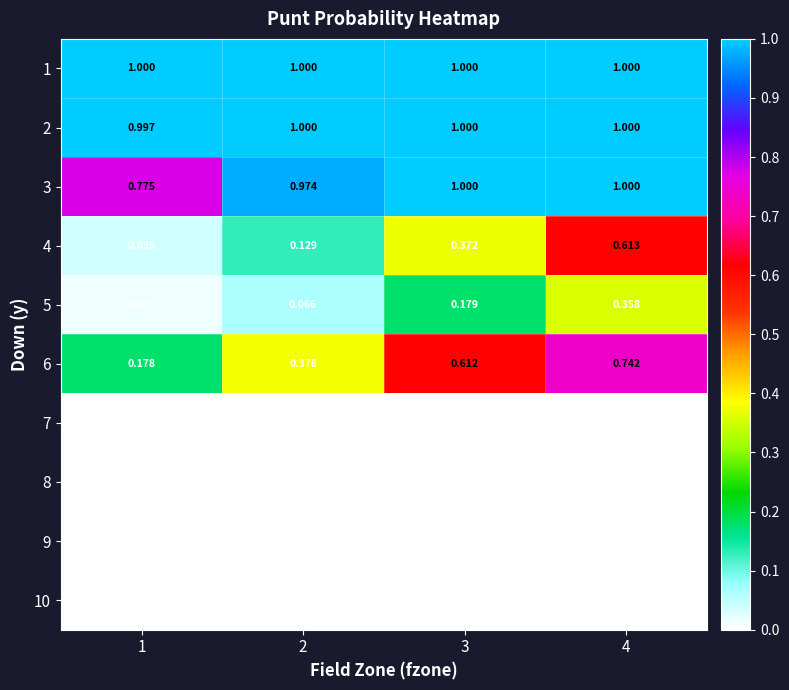

Is the value of 4 at 4 greater than the value of 2 at 4?

No